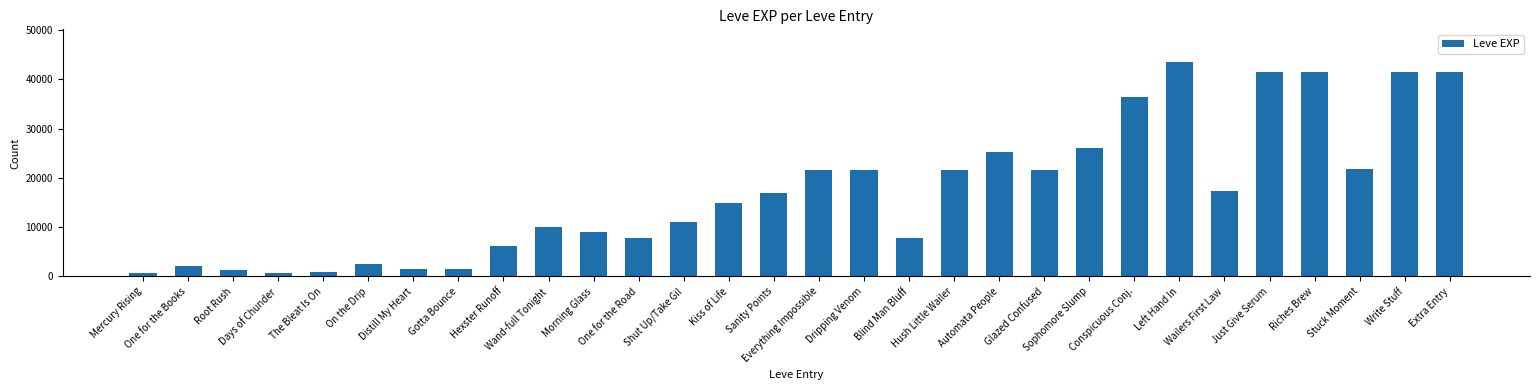

At which category does the chart reach its peak across all series?

Left Hand In